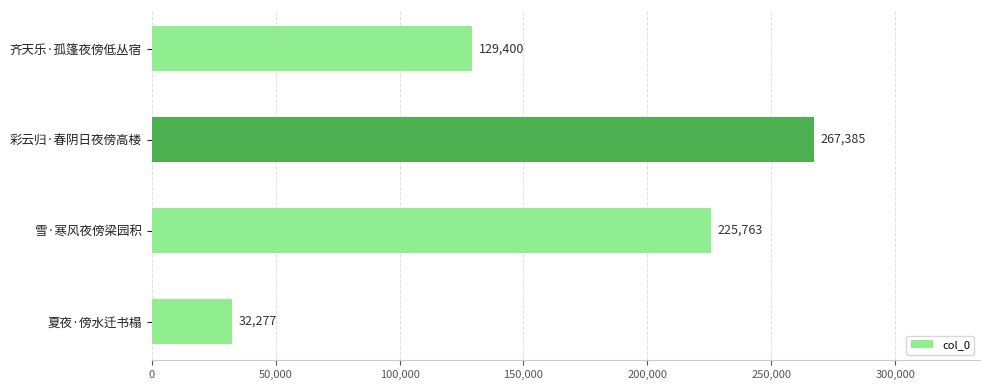

Which label corresponds to the largest value in the chart?

彩云归·春阴日夜傍高楼